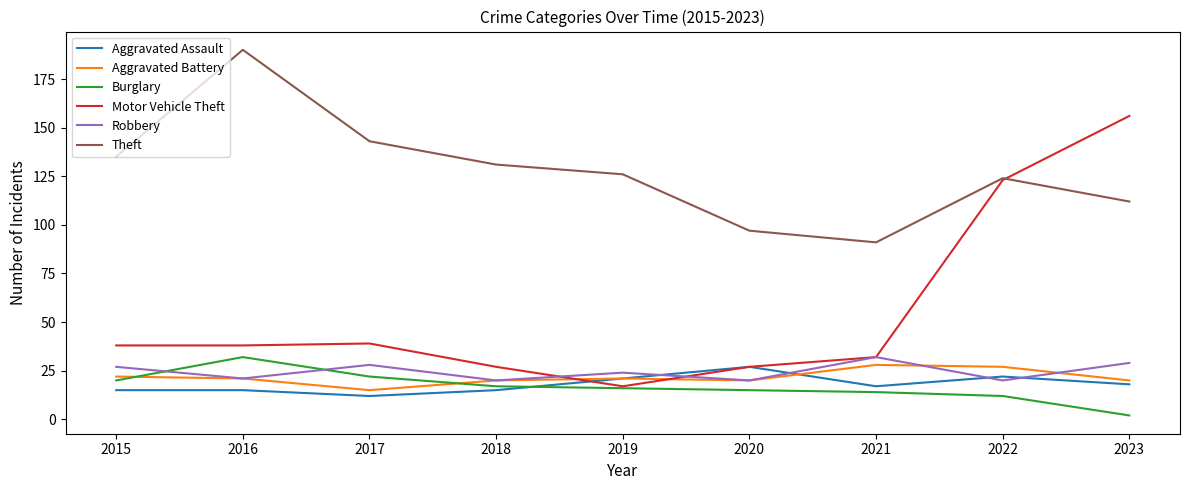

Is it true that Robbery equals 30 at 2020?

False